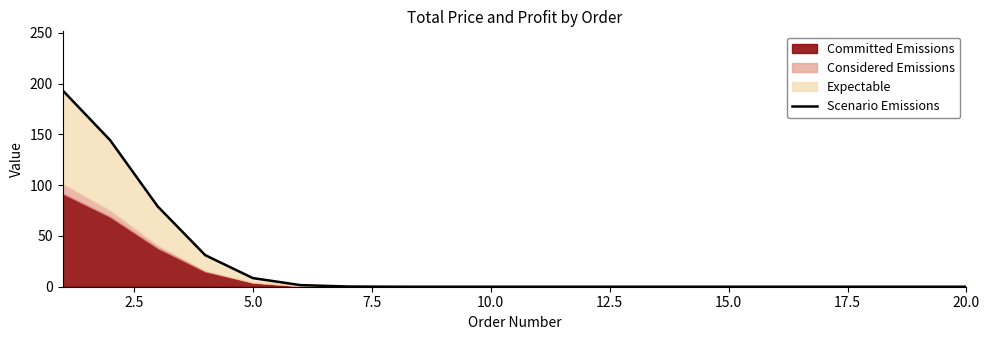

Is it true that the value at 11 is 100.0?

False